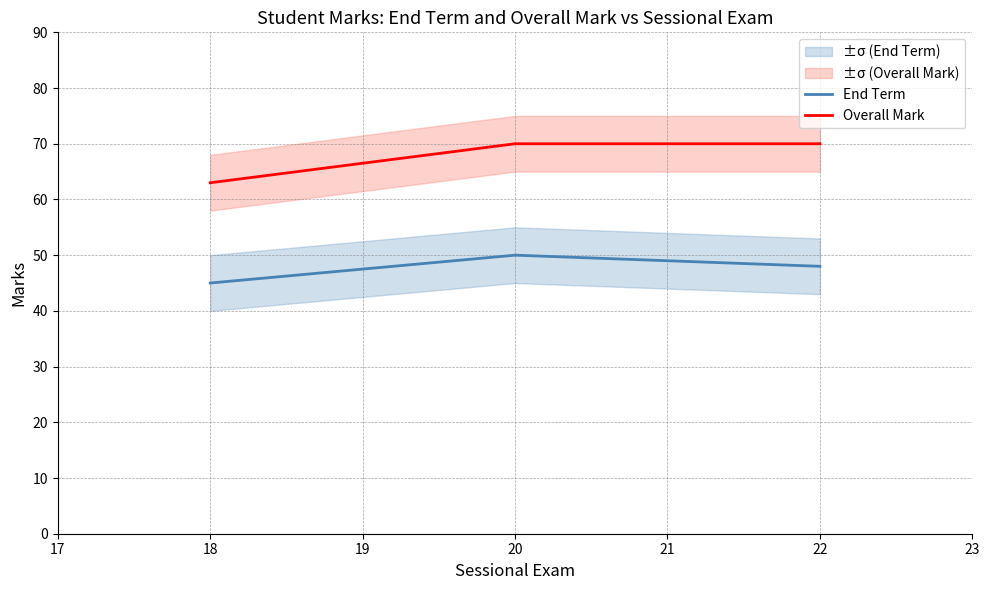

What is the greatest value displayed?

70